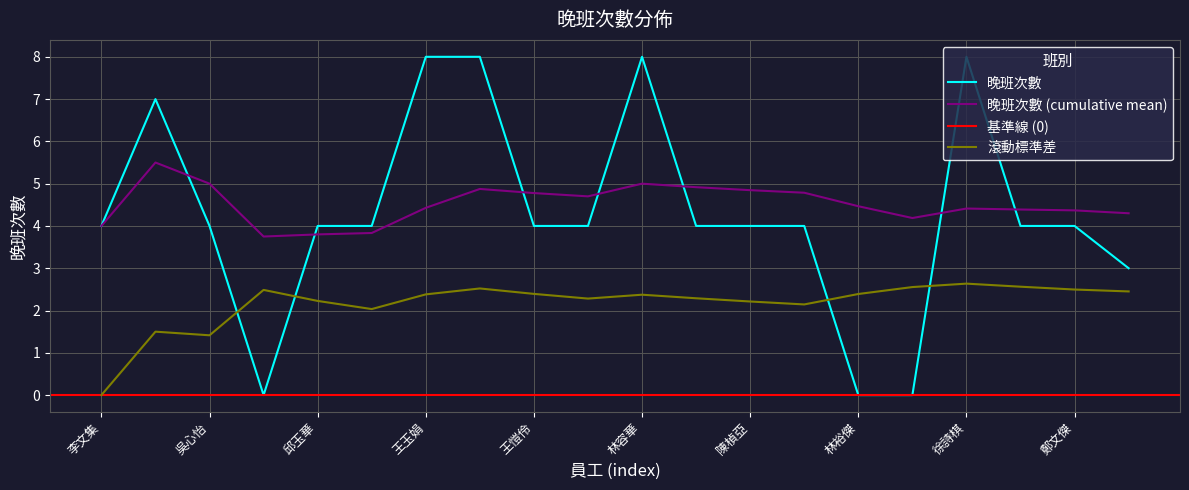

Which label corresponds to the smallest value in the chart?

鄒馨慧